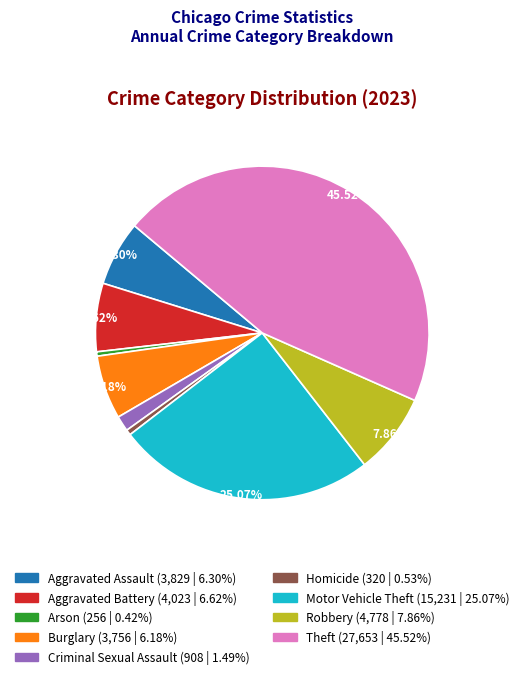

Which slice is the largest?

Theft